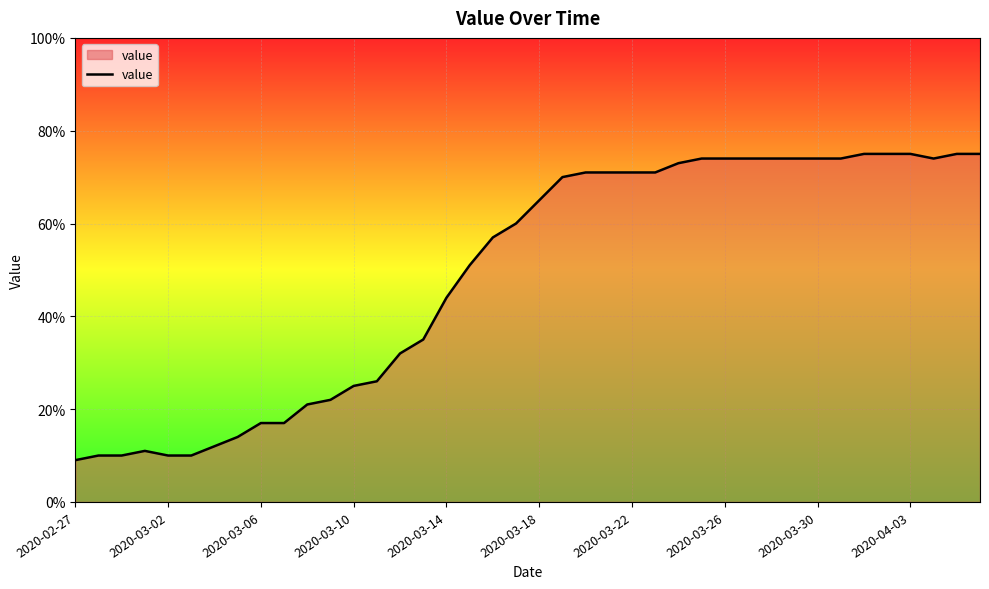

What is the greatest value displayed?

75